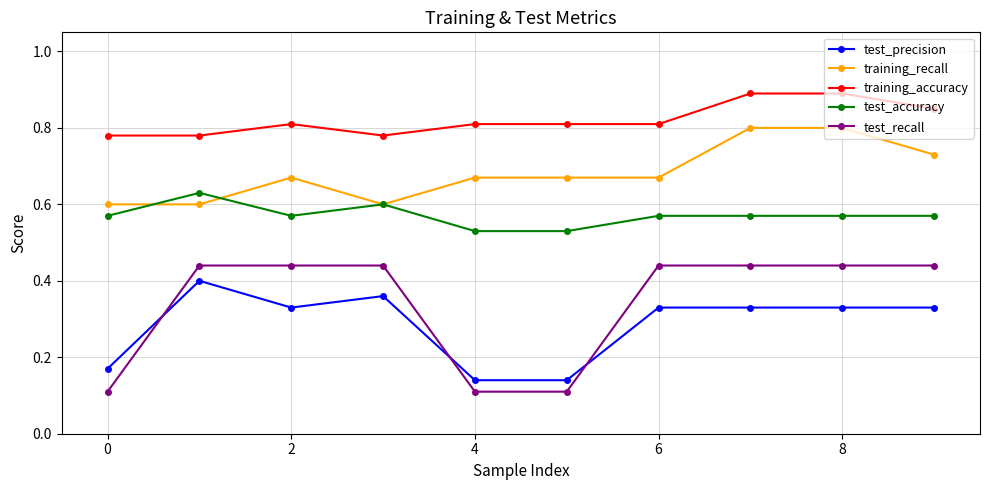

Which series has the widest spread of values?

test_recall